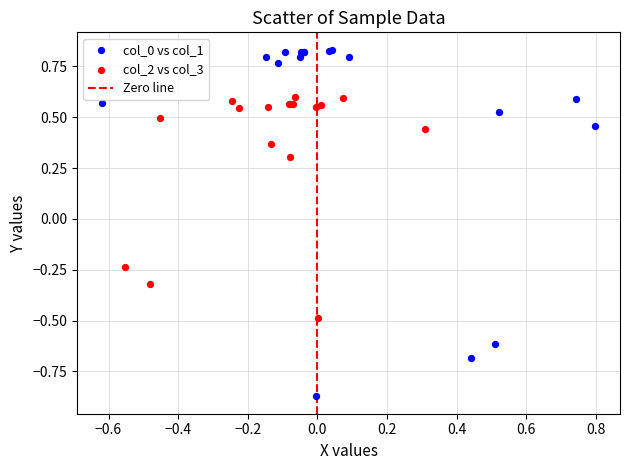

Which series has the largest Y range (max minus min)?

col_0 vs col_1